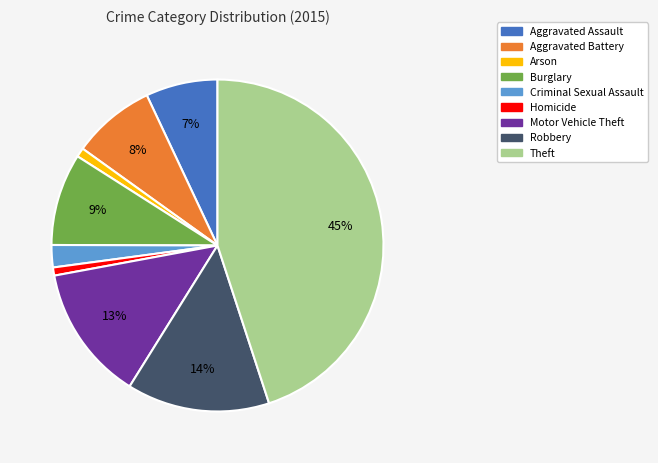

What is the largest slice in the pie chart?

Theft